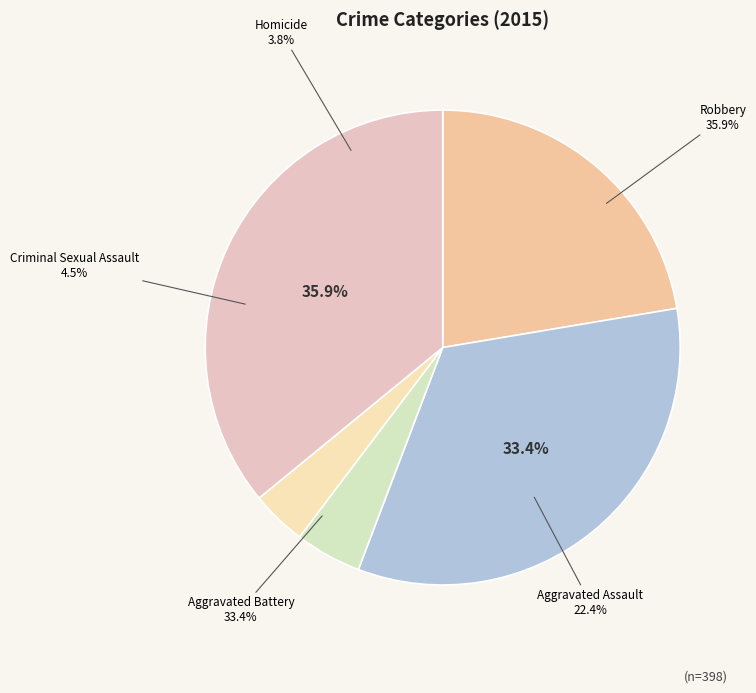

What is the smallest slice in the pie chart?

Homicide